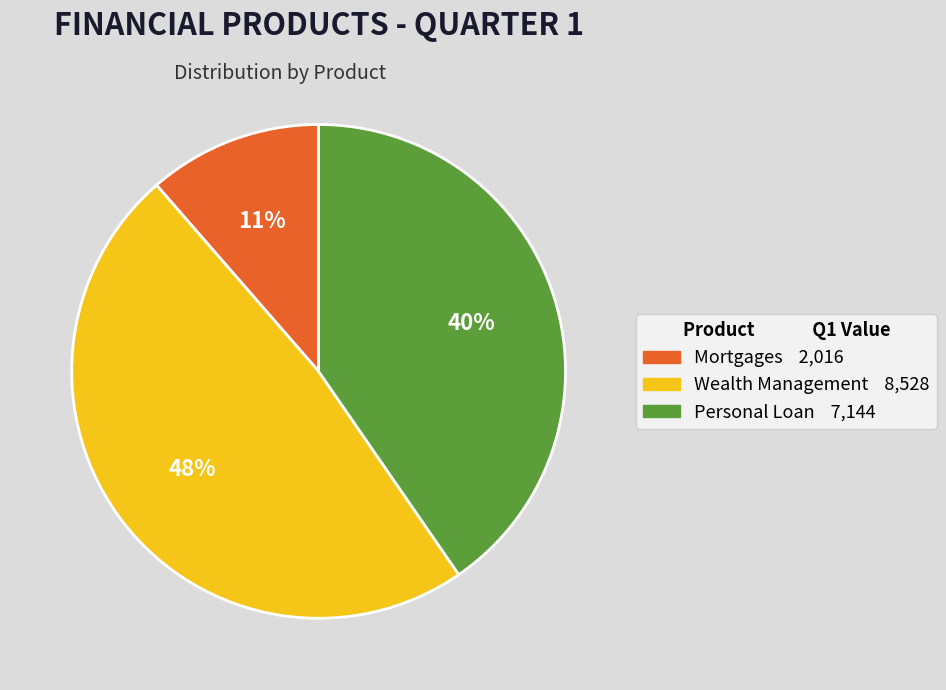

To the nearest percent, what portion does Mortgages represent?

11%